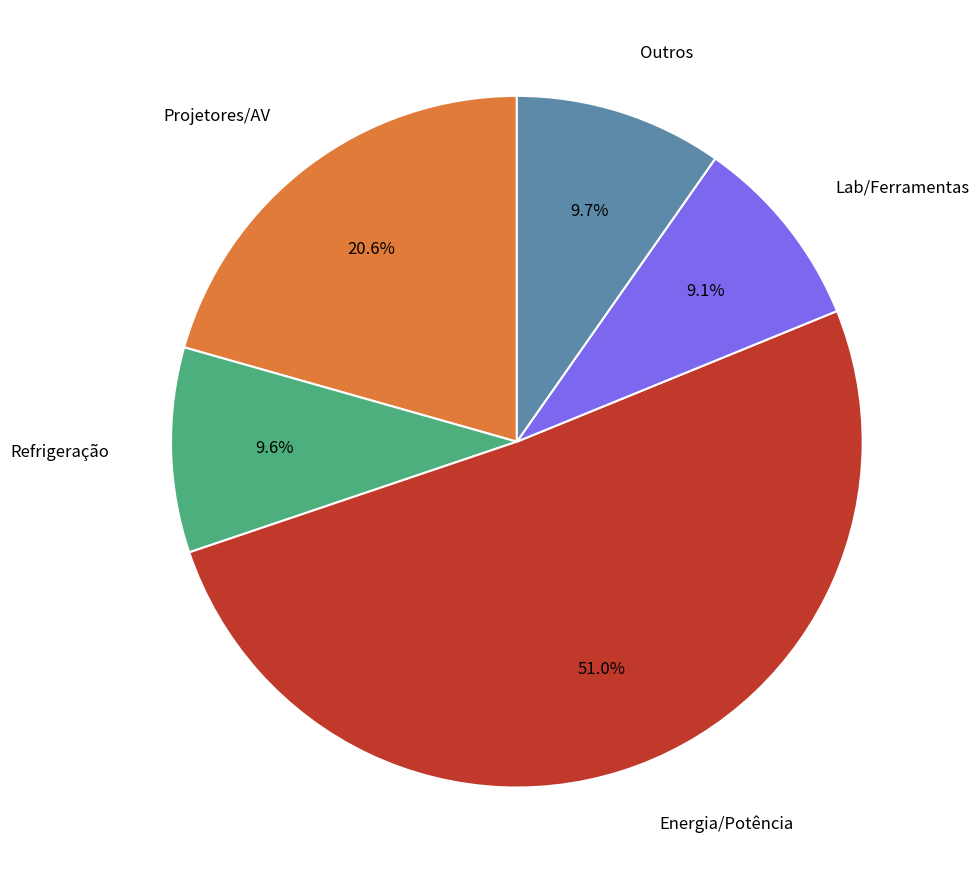

Is there a majority slice in this chart?

Yes